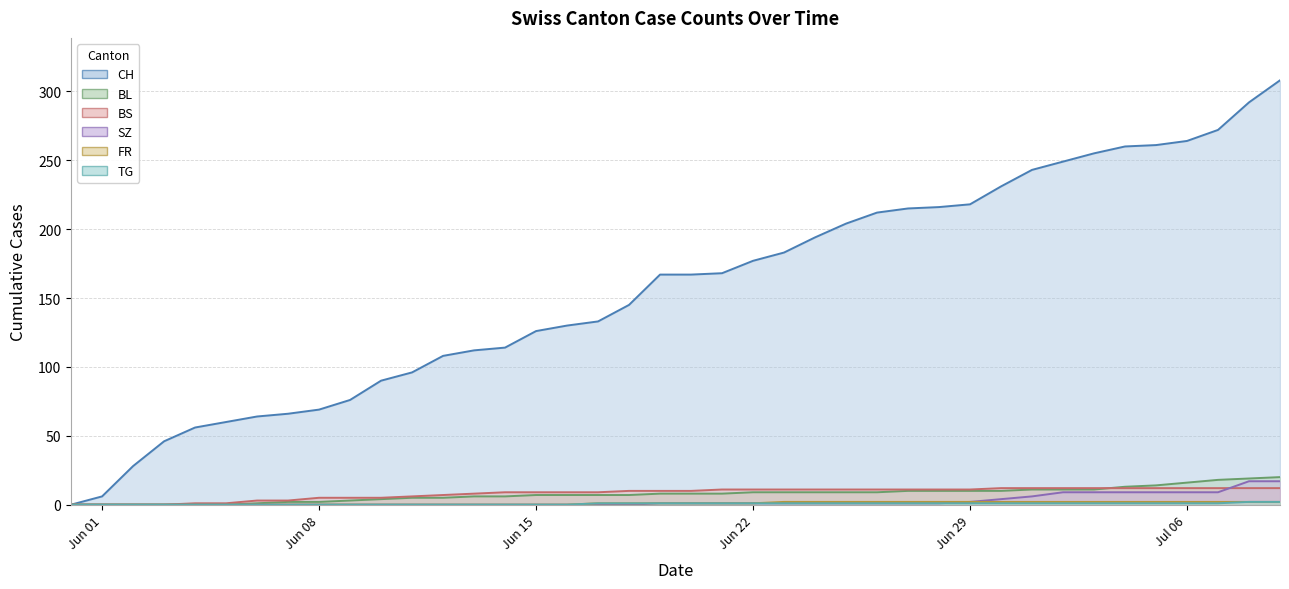

Rank the series by their maximum value, from lowest to highest.

FR, TG, BS, SZ, BL, CH